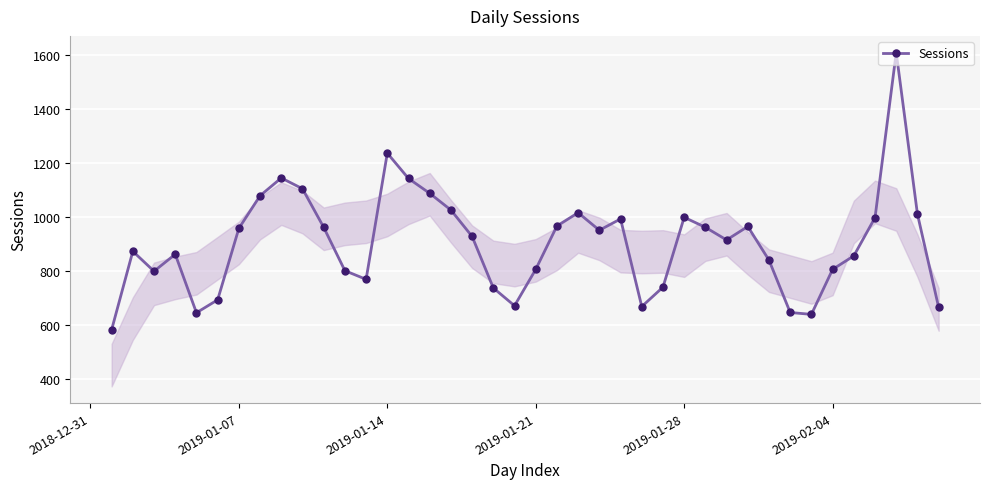

What is the value of the 30th point from the left?

915